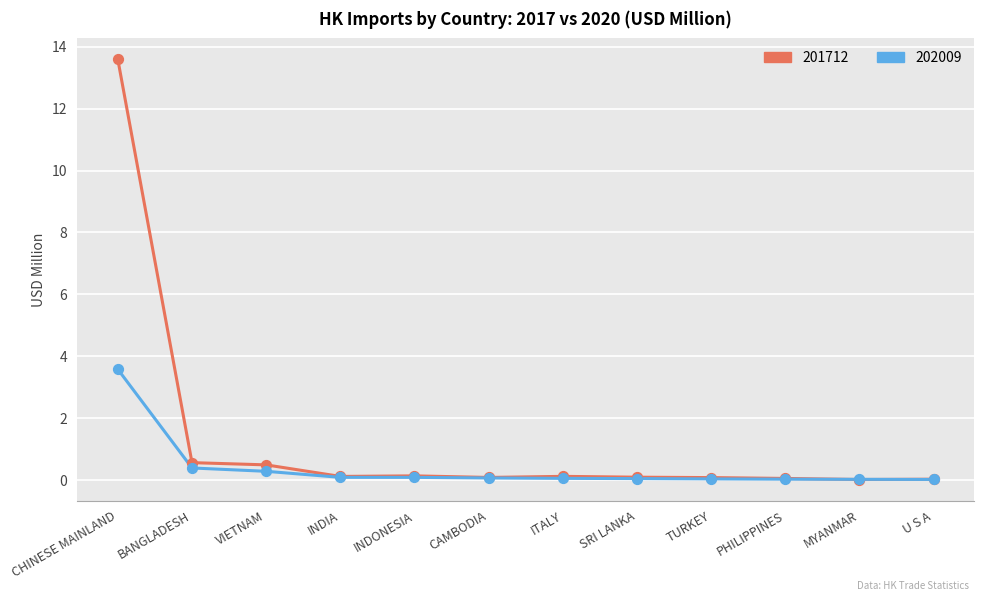

Is the value of 202009 at MYANMAR greater than the value of 201712 at BANGLADESH?

No